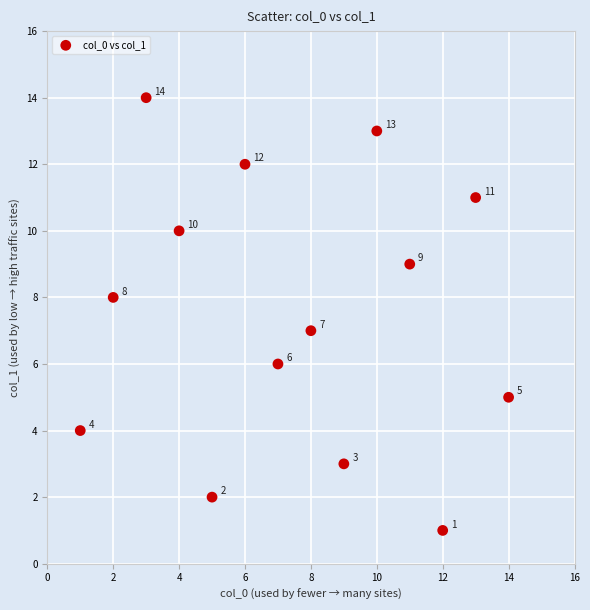

What Y value in the scatter plot is closest to 7?

7